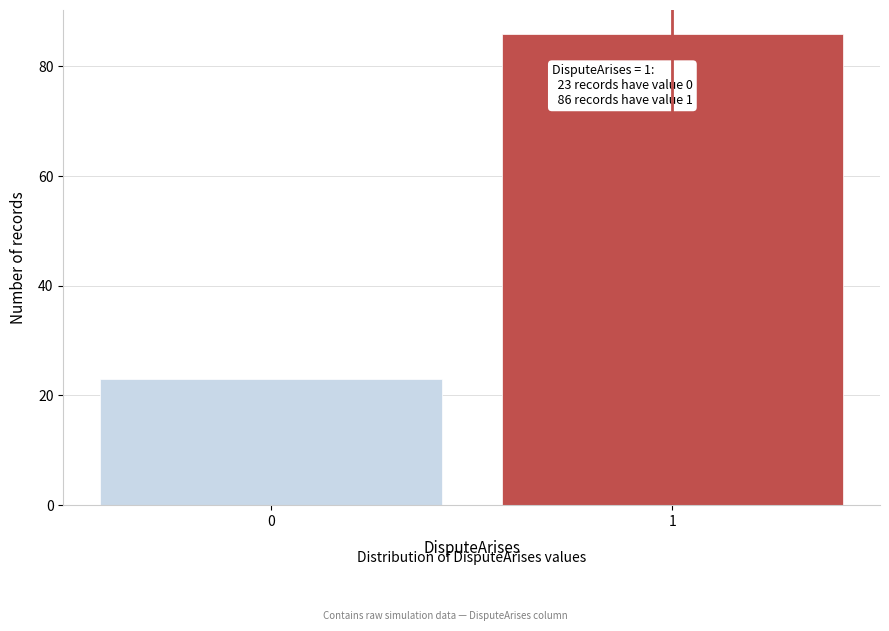

Reading right to left, list all the values displayed in this chart.

1=86	0=23